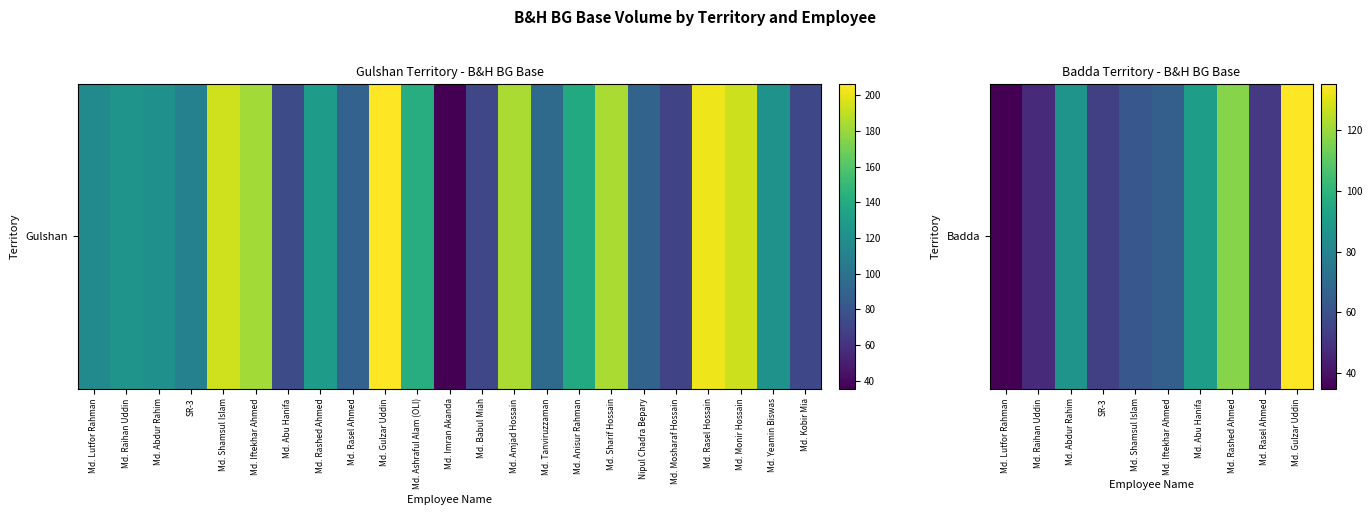

What value does the data have at Md. Rashed Ahmed?

117.0